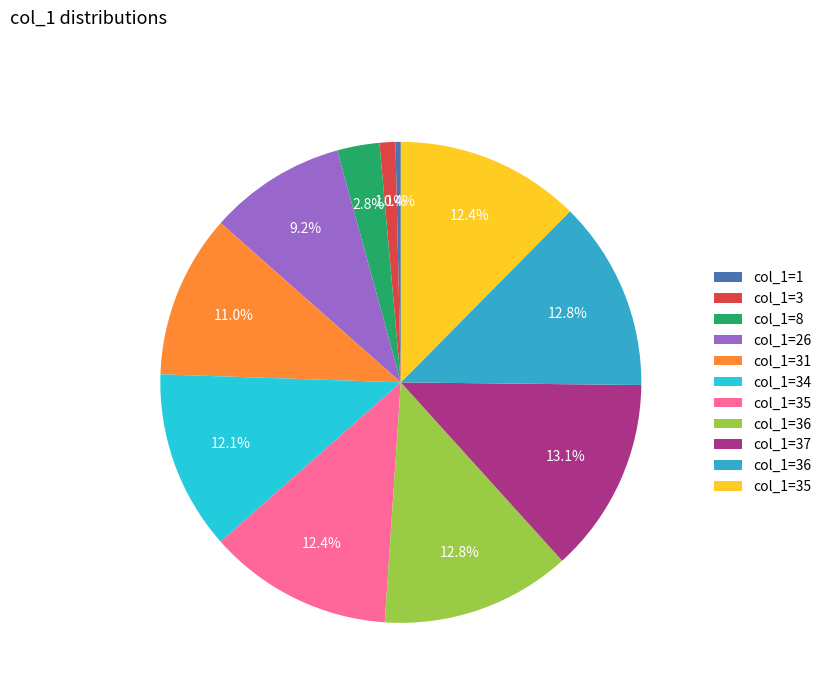

Does any single category account for the majority?

No